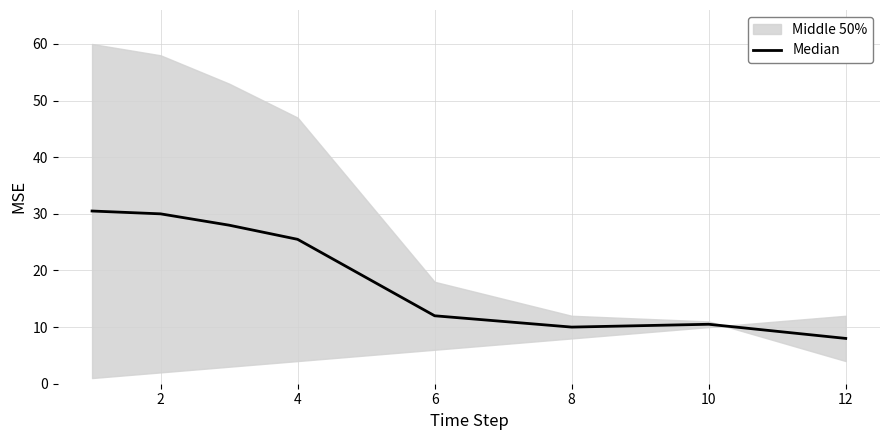

At which label is the value closest to 19?

6